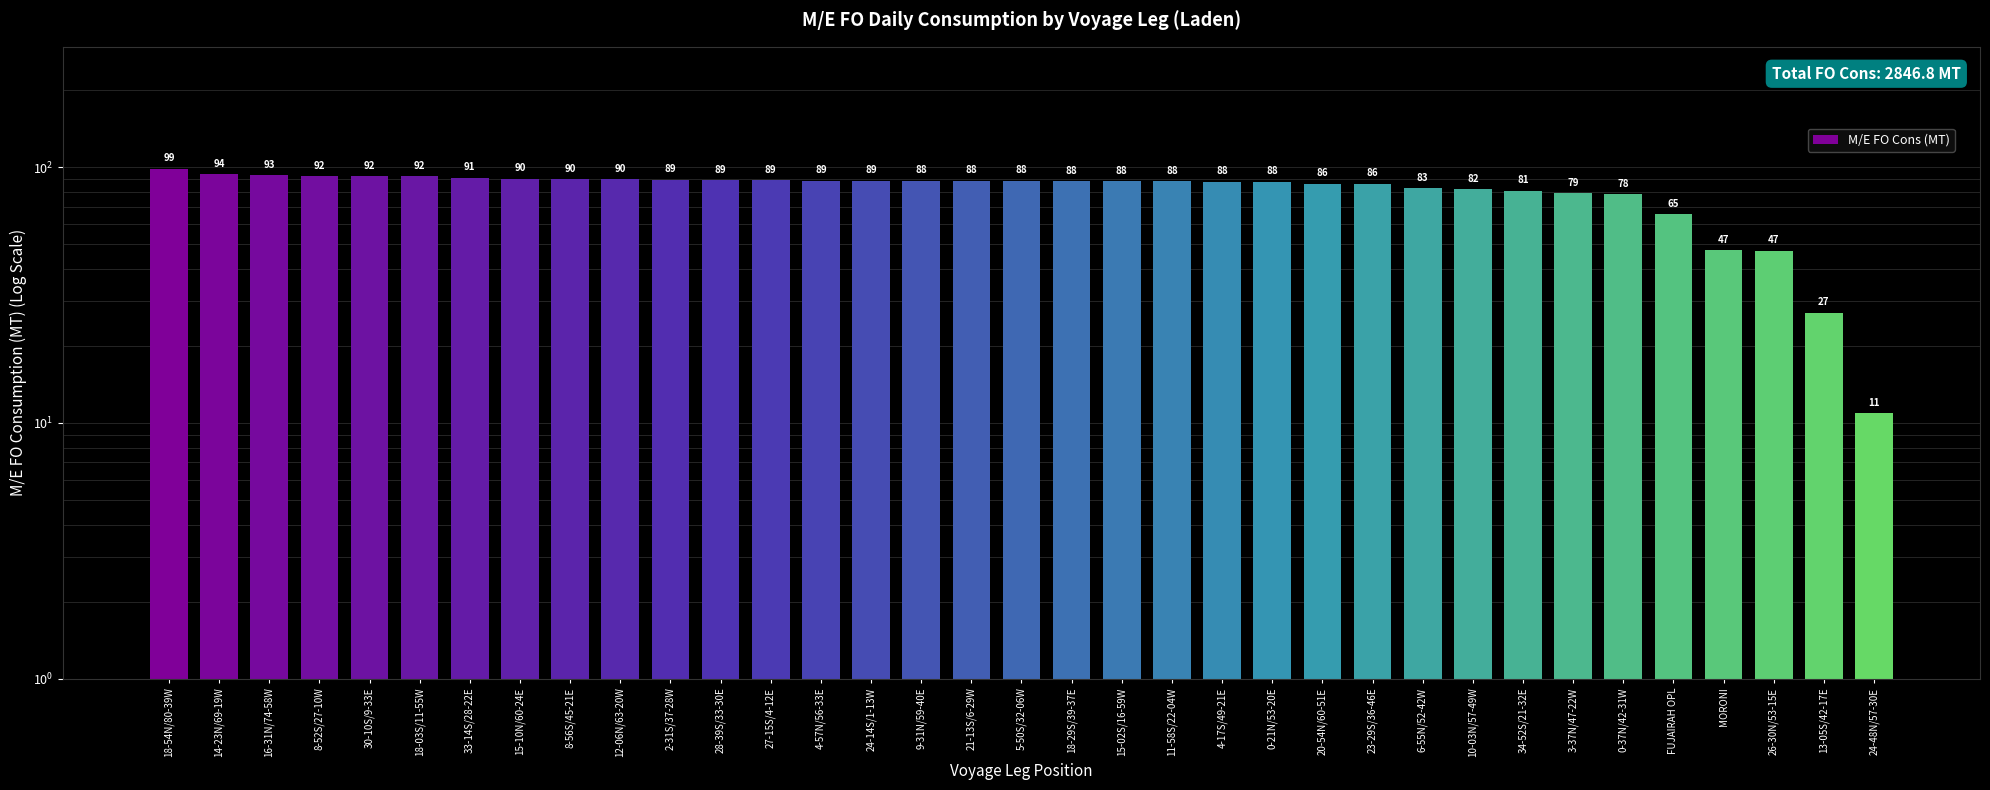

Between FUJAIRAH OPL and 18-54N/80-39W, which is larger?

18-54N/80-39W